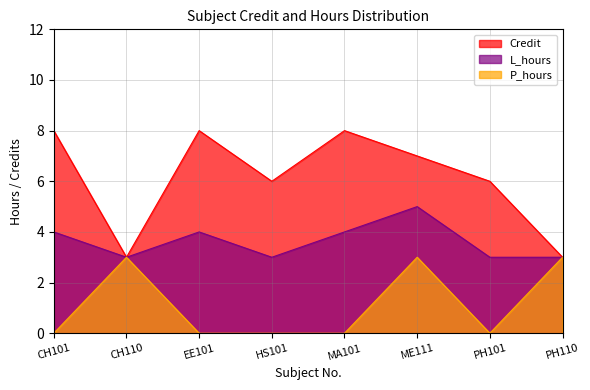

Reading left to right, list all the values displayed in this chart.

Credit: 8	3	8	6	8	7	6	3
L_hours: 4	3	4	3	4	5	3	3
P_hours: 0	3	0	0	0	3	0	3